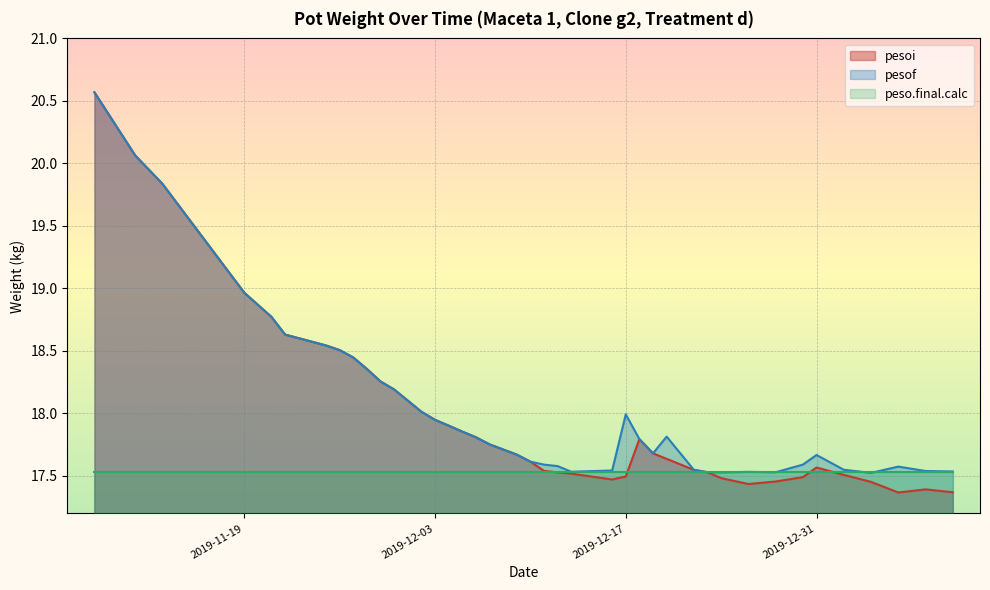

What position from the left is 2019-12-31?

35